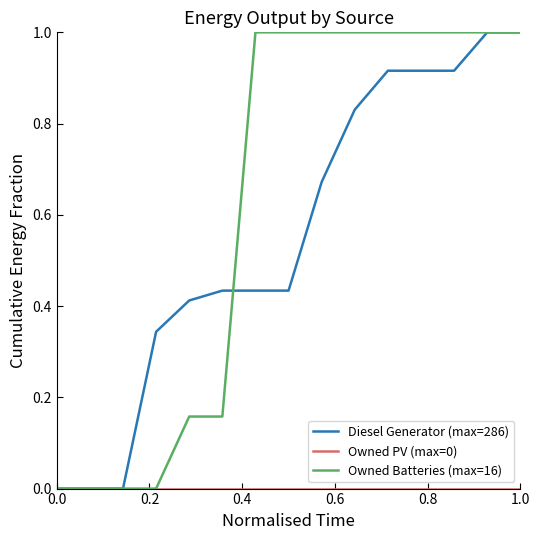

Which series has the largest total across all categories?

Owned Batteries (max=16)